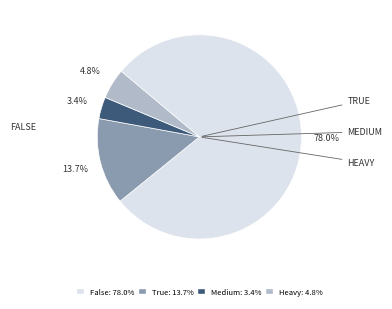

Is there any slice that represents more than half of the pie?

Yes